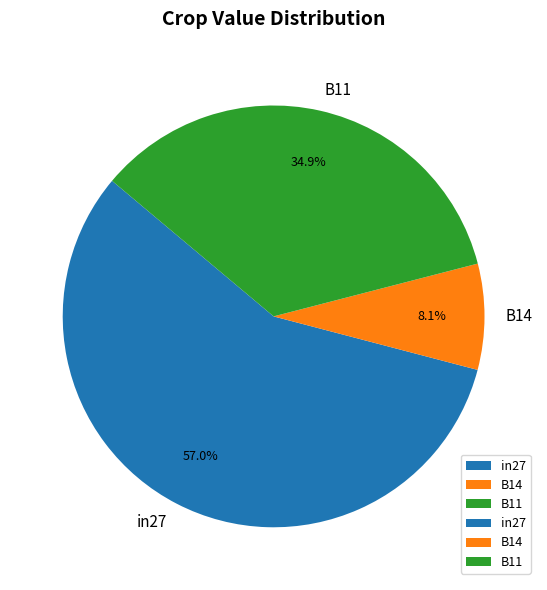

How many slices are in this pie chart?

3